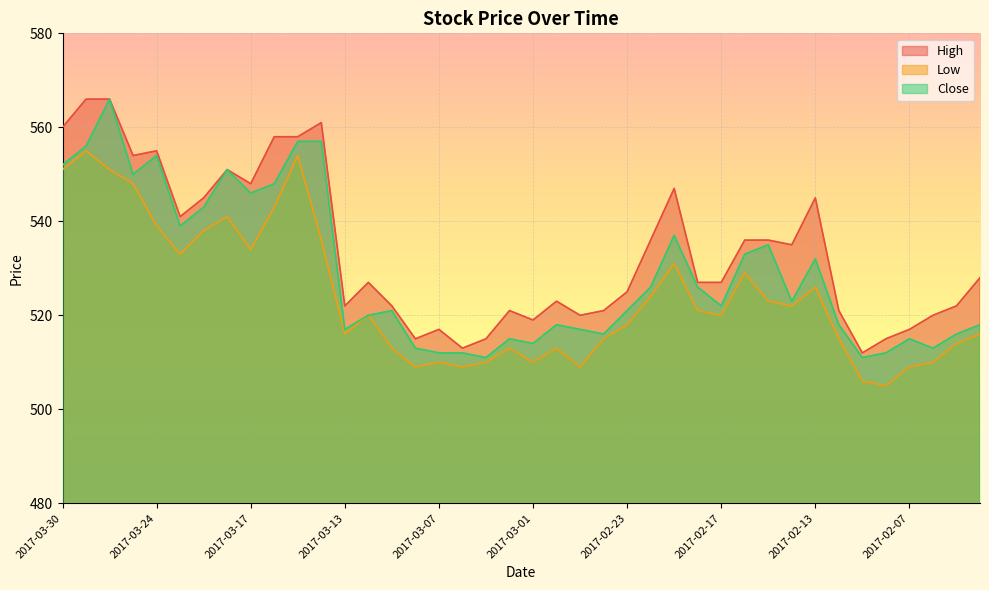

The value of High at 2017-03-17 is 157. True or false?

False